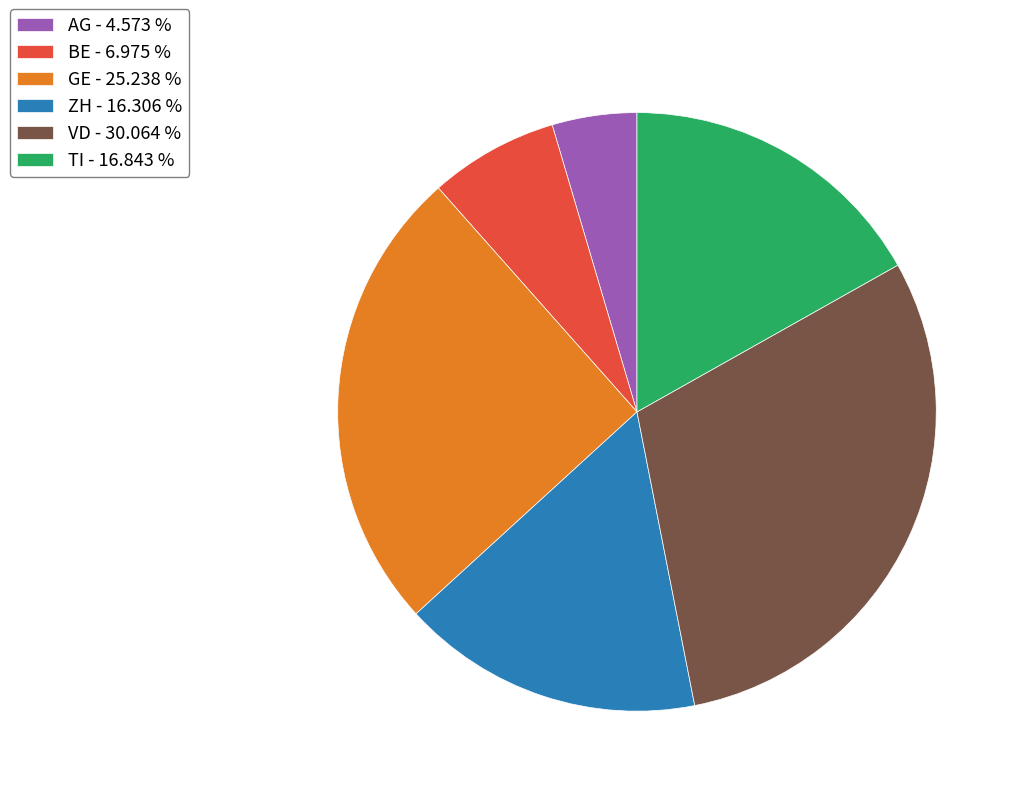

Rank the categories by value from lowest to highest.

AG, BE, ZH, TI, GE, VD